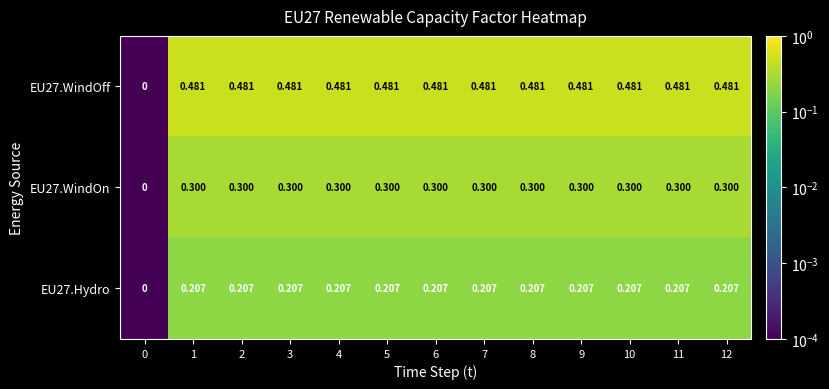

Rank the series by their maximum value, from lowest to highest.

EU27.Hydro, EU27.WindOn, EU27.WindOff